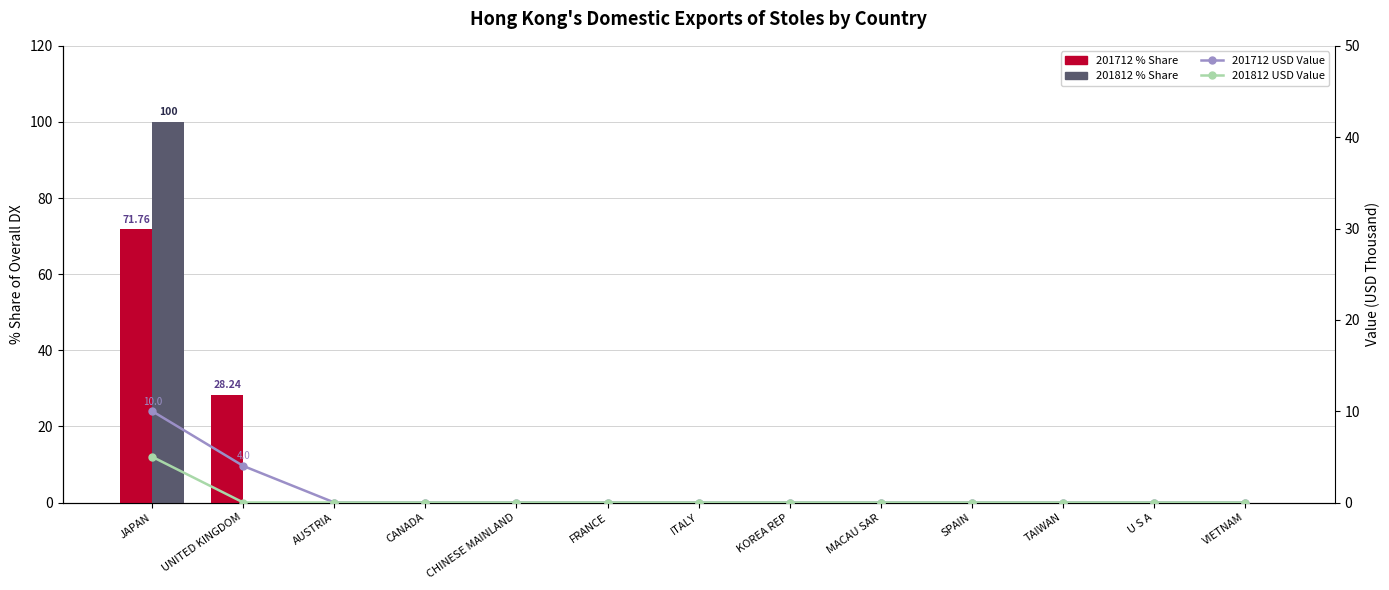

Reading left to right, what are all the values shown in this chart?

201712 % Share: JAPAN=71.8	UNITED KINGDOM=28.2	AUSTRIA=0.0	CANADA=0.0	CHINESE MAINLAND=0.0	FRANCE=0.0	ITALY=0.0	KOREA REP=0.0	MACAU SAR=0.0	SPAIN=0.0	TAIWAN=0.0	U S A=0.0	VIETNAM=0.0
201812 % Share: JAPAN=100.0	UNITED KINGDOM=0.0	AUSTRIA=0.0	CANADA=0.0	CHINESE MAINLAND=0.0	FRANCE=0.0	ITALY=0.0	KOREA REP=0.0	MACAU SAR=0.0	SPAIN=0.0	TAIWAN=0.0	U S A=0.0	VIETNAM=0.0
201712 USD Value: JAPAN=10.0	UNITED KINGDOM=4.0	AUSTRIA=0.0	CANADA=0.0	CHINESE MAINLAND=0.0	FRANCE=0.0	ITALY=0.0	KOREA REP=0.0	MACAU SAR=0.0	SPAIN=0.0	TAIWAN=0.0	U S A=0.0	VIETNAM=0.0
201812 USD Value: JAPAN=5.0	UNITED KINGDOM=0.0	AUSTRIA=0.0	CANADA=0.0	CHINESE MAINLAND=0.0	FRANCE=0.0	ITALY=0.0	KOREA REP=0.0	MACAU SAR=0.0	SPAIN=0.0	TAIWAN=0.0	U S A=0.0	VIETNAM=0.0